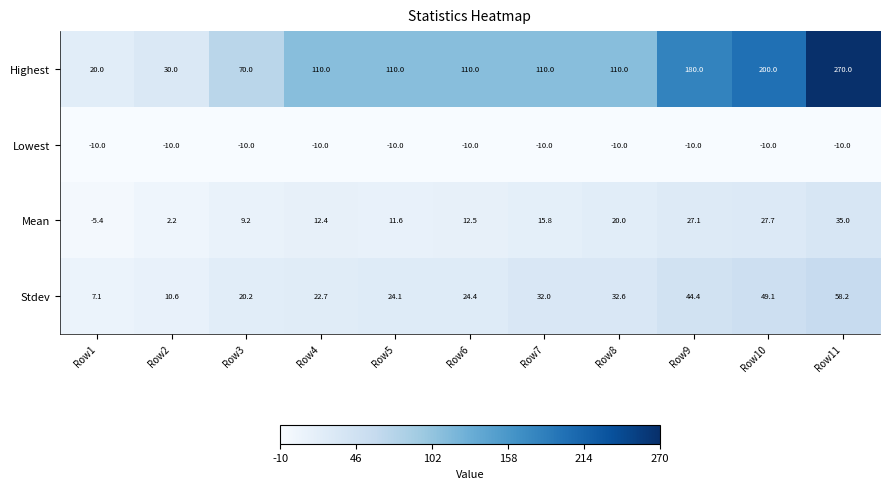

Which label corresponds to the largest value in the chart?

Row11